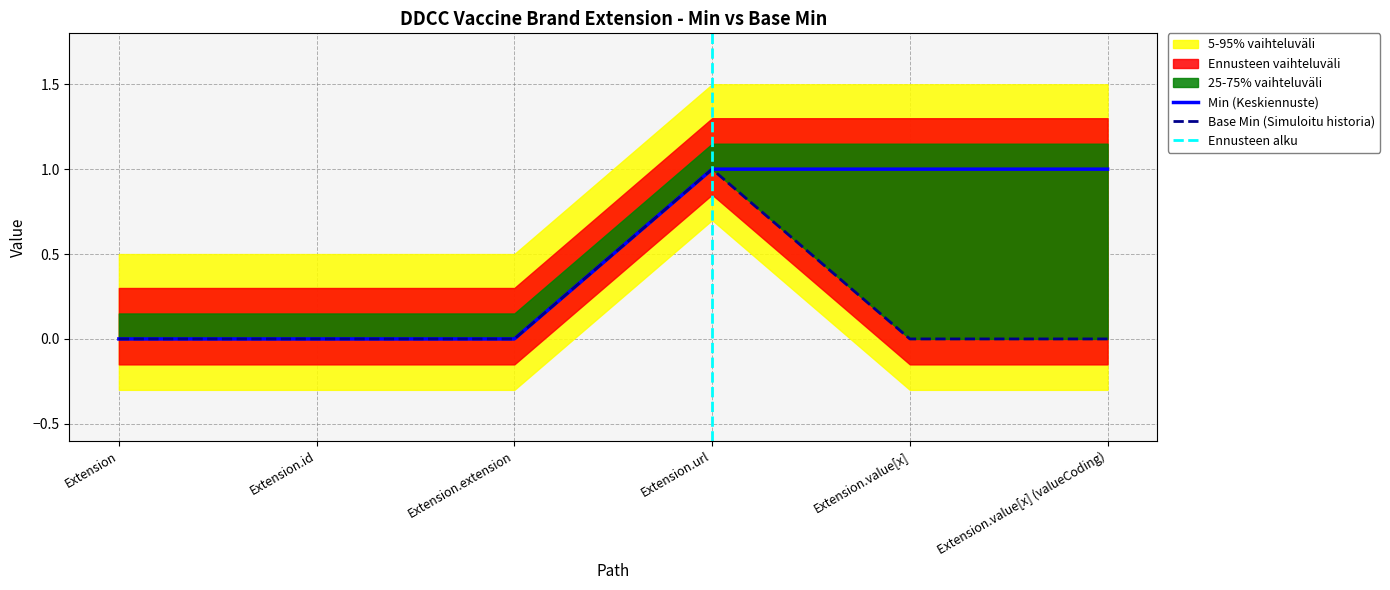

The Min (Keskiennuste) series shows 2 at Extension.value[x] (valueCoding). True or false?

False